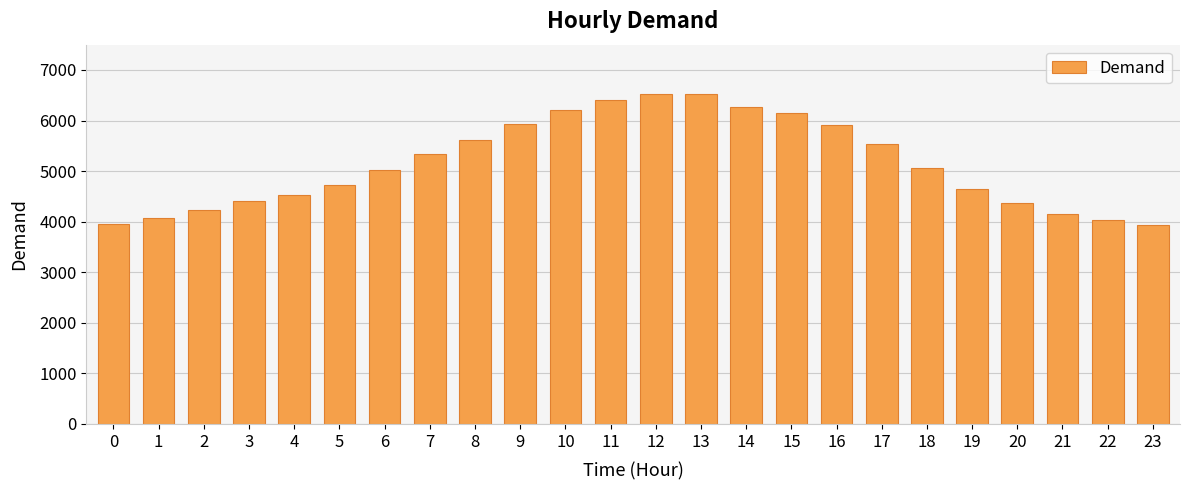

Is it true that the value at 14 is 6260?

True